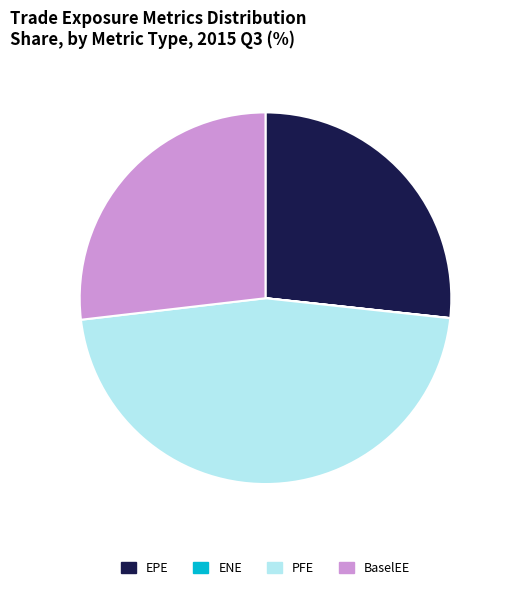

True or false: EPE accounts for 36% of the total.

False